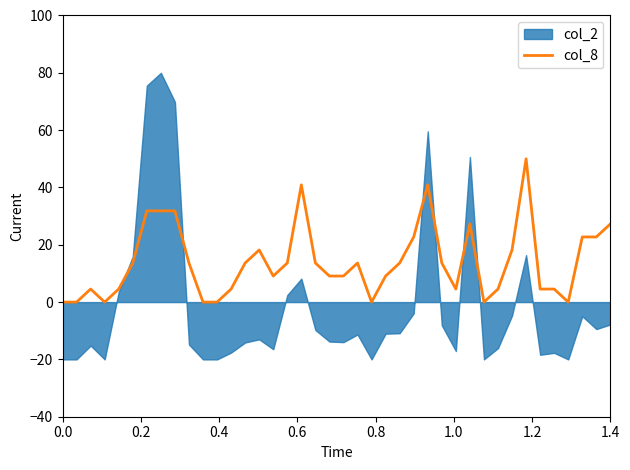

What is the maximum value for col_8?

50.0